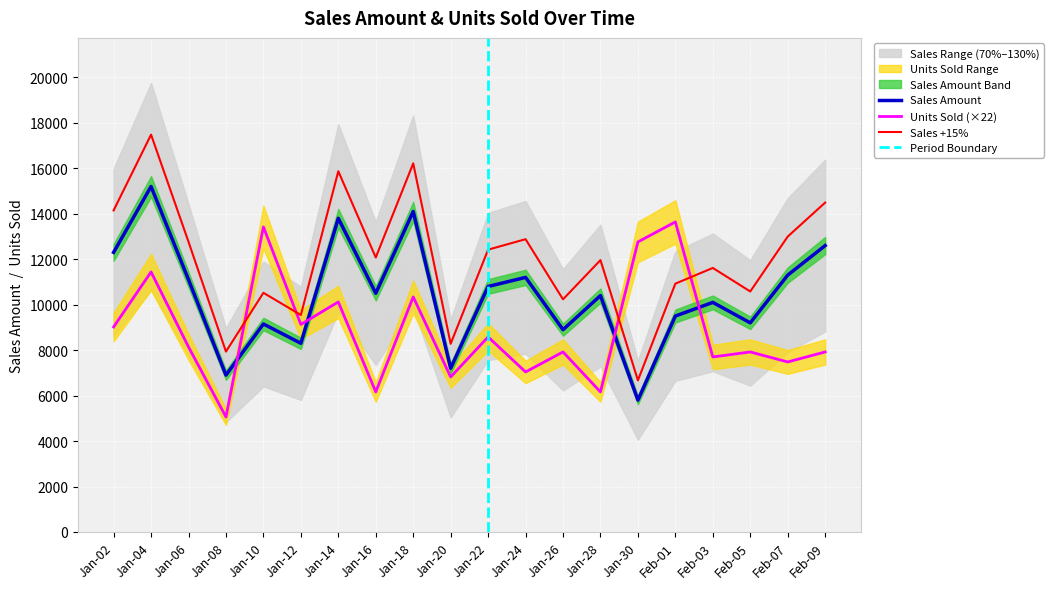

How many intersections are there between Sales Amount and Units Sold?

4